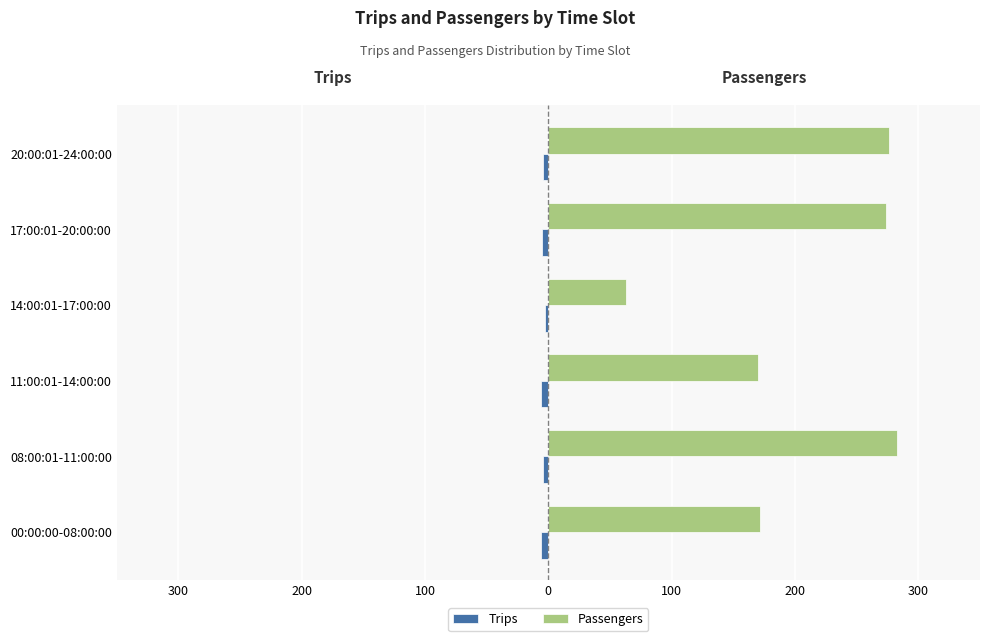

Reading right to left, list all the values displayed in this chart.

Trips: -4	-5	-3	-6	-4	-6
Passengers: 276	274	63	170	283	172